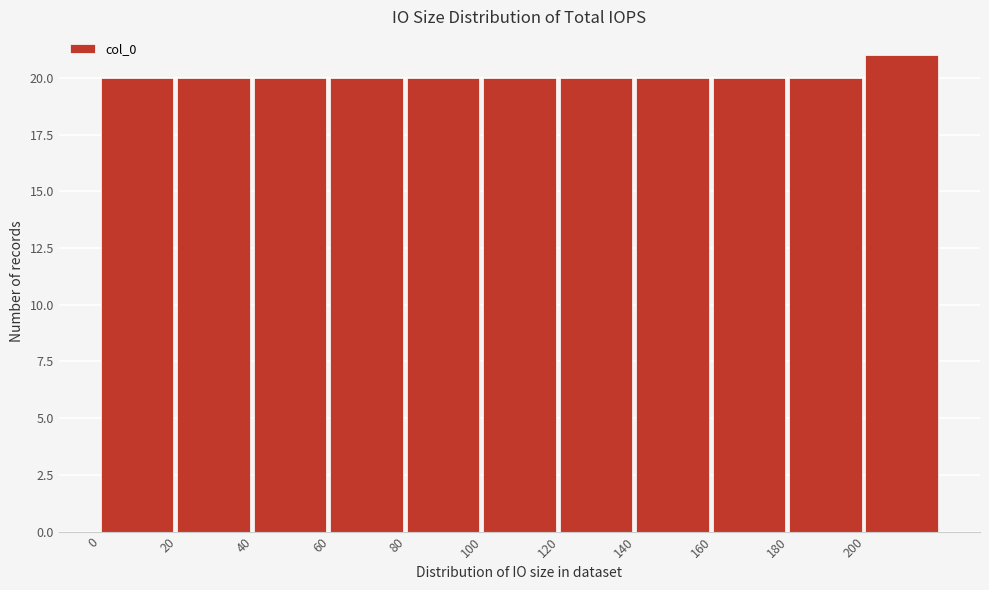

What is the height of the bar covering 40 to 60 on the x-axis? The values are not printed on the chart, so give them approximately, as read against the axis.

20